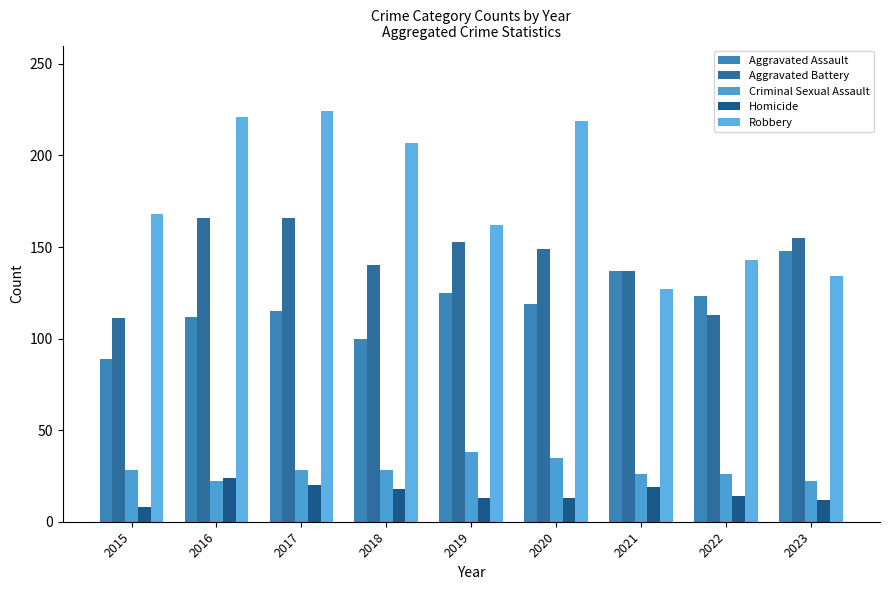

What is the difference between the maximum and minimum values in the Homicide series?

16